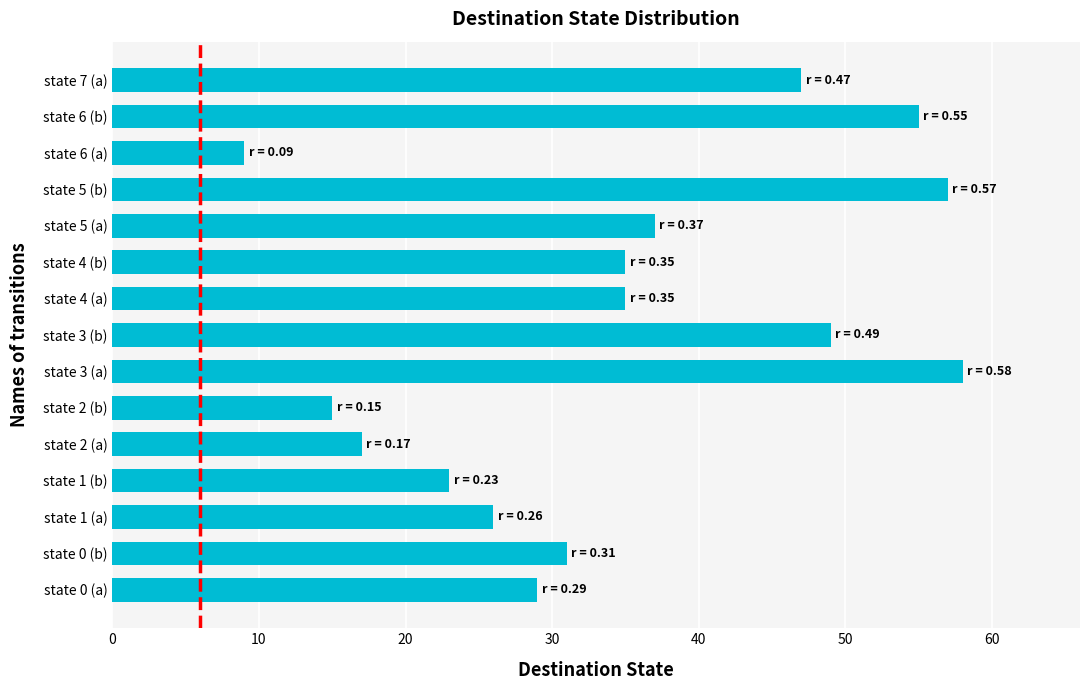

Which category has the lowest value across all series?

state 6 (a)